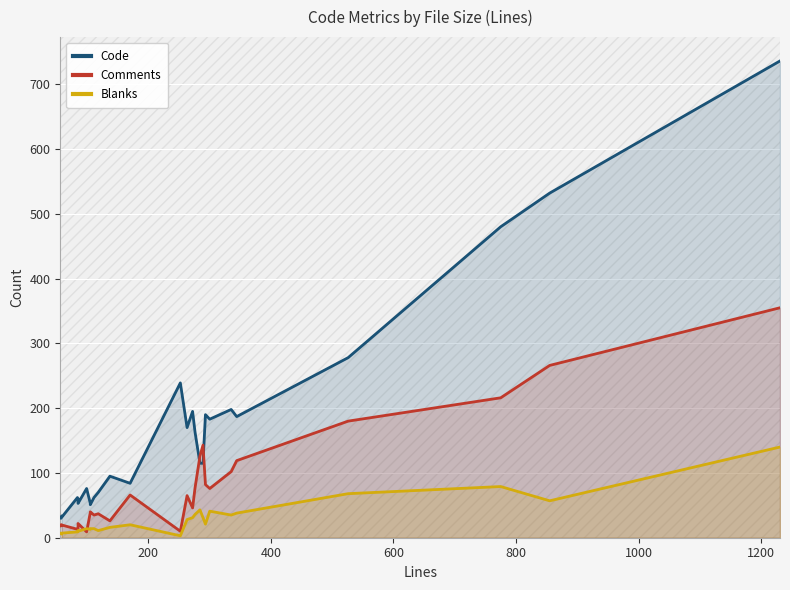

What are all the series names shown in the legend?

Code, Comments, Blanks